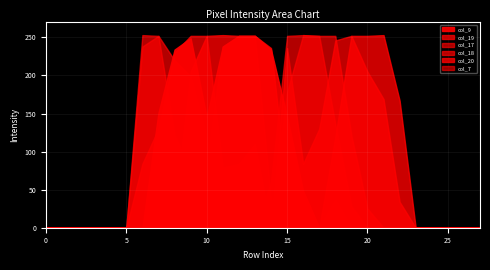

Rank the categories by col_17 value from highest to lowest.

16, 7, 17, 6, 15, 18, 8, 9, 19, 14, 0, 1, 2, 3, 4, 5, 10, 11, 12, 13, 20, 21, 22, 23, 24, 25, 26, 27